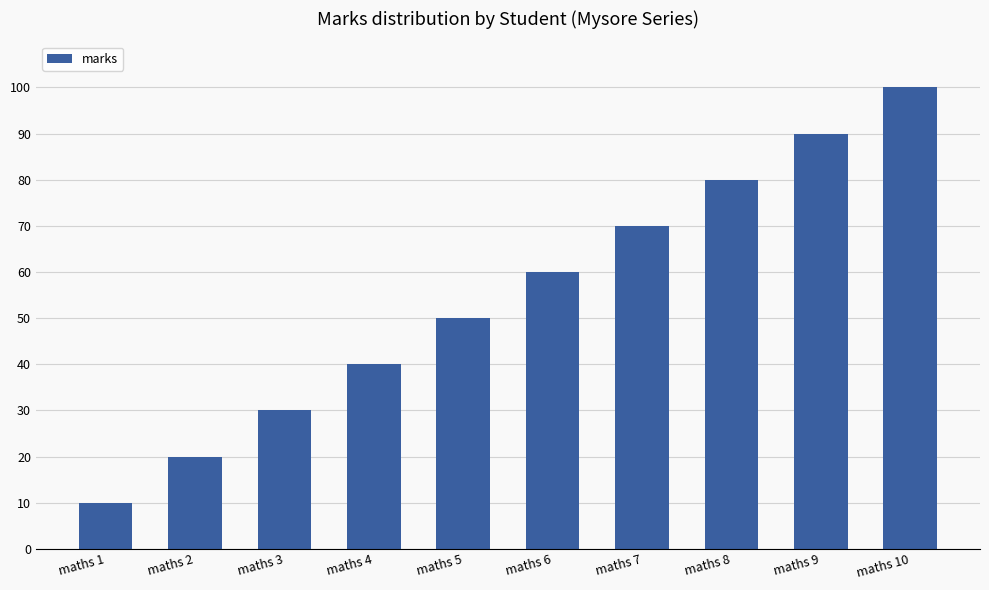

Count the values in the range 30 to 80.

6